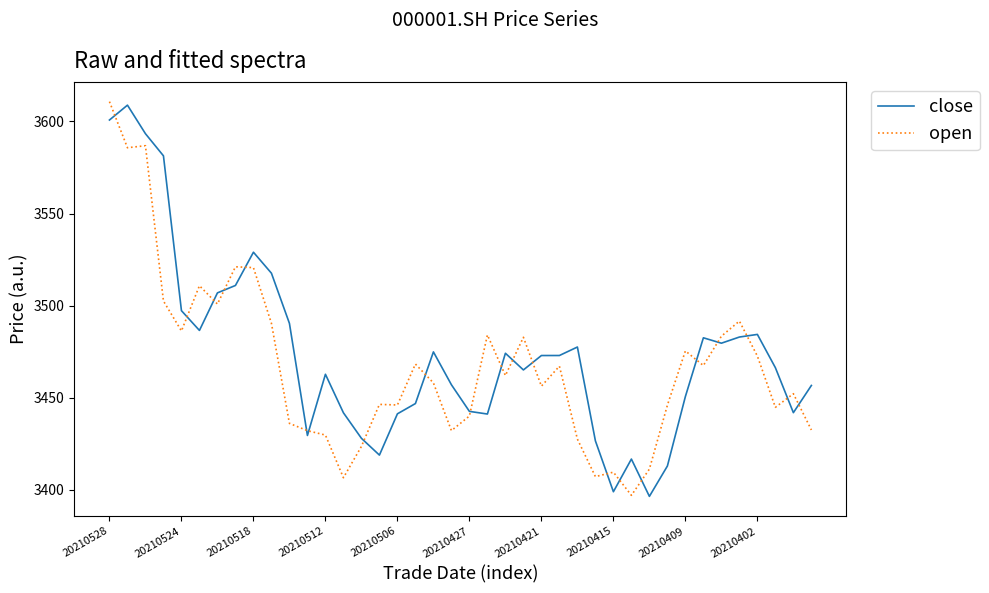

What is the greatest value displayed?

3610.8